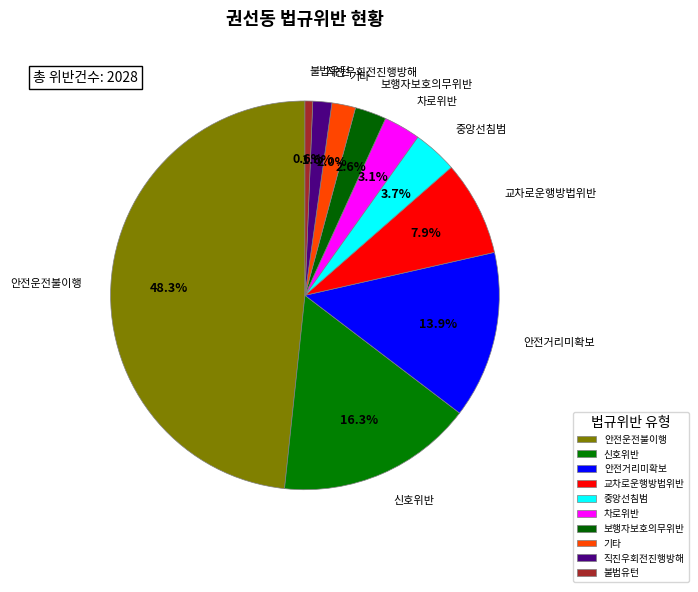

What is the ratio of the value at 중앙선침범 to the value at 직진우회전진행방해?

2.3